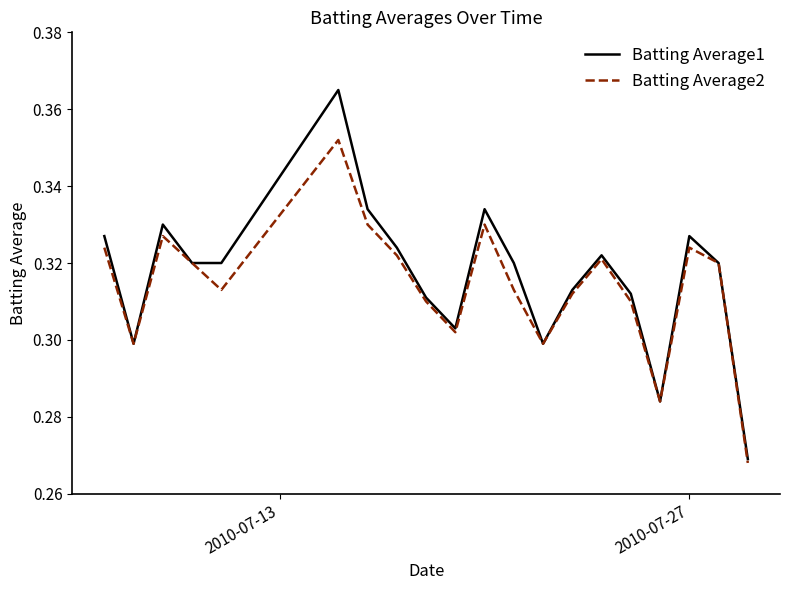

At how many categories does at least one series exceed 0?

20